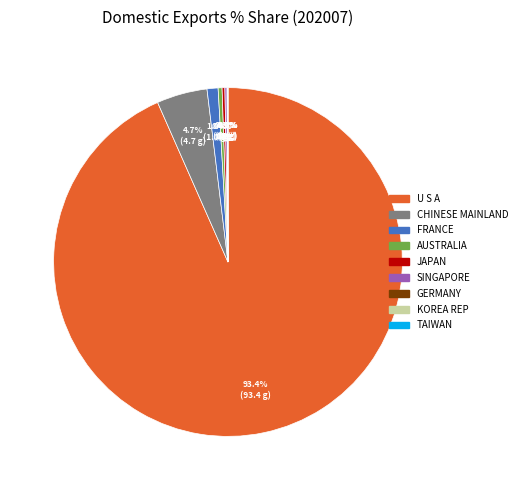

Which category has the biggest portion of the pie?

U S A